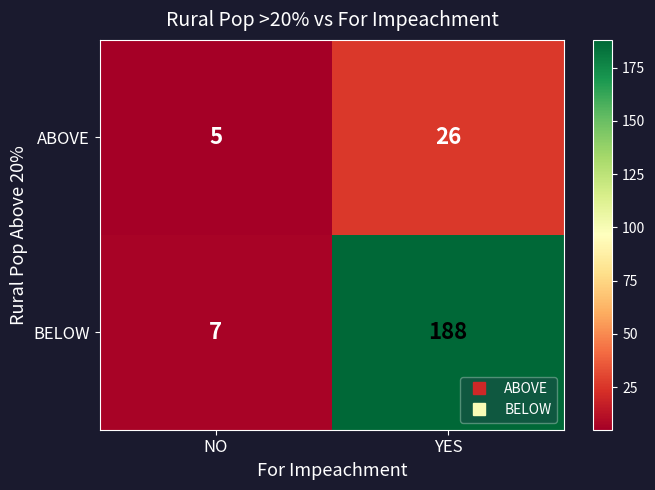

At NO, list the series in order from smallest to largest.

ABOVE, BELOW